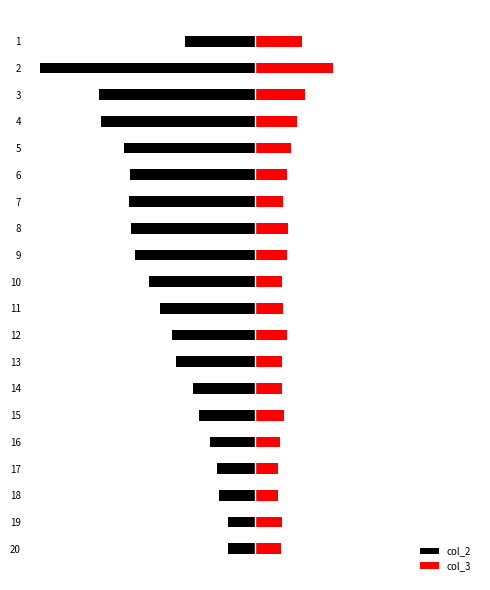

Is the value of col_2 at 13 greater than the value of col_3 at 5?

No